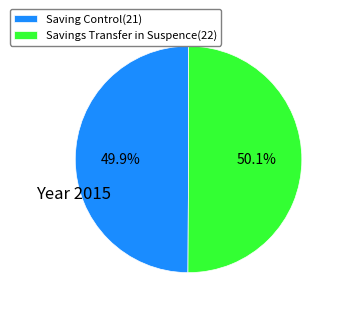

The Saving Control(21) slice represents 50% of the pie. True or false?

True